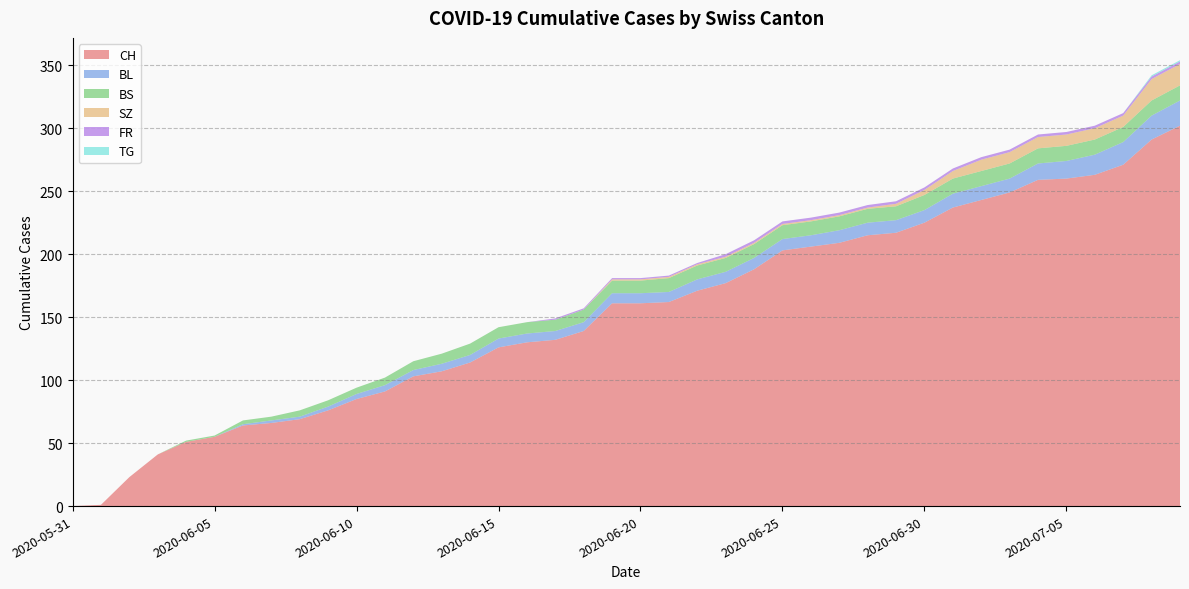

Reading right to left, list all the values displayed in this chart.

CH: 2020-07-09=302	2020-07-08=291	2020-07-07=271	2020-07-06=263	2020-07-05=260	2020-07-04=259	2020-07-03=249	2020-07-02=243	2020-07-01=237	2020-06-30=225	2020-06-29=217	2020-06-28=215	2020-06-27=209	2020-06-26=206	2020-06-25=203	2020-06-24=188	2020-06-23=177	2020-06-22=171	2020-06-21=162	2020-06-20=161	2020-06-19=161	2020-06-18=139	2020-06-17=132	2020-06-16=130	2020-06-15=126	2020-06-14=114	2020-06-13=107	2020-06-12=103	2020-06-11=91	2020-06-10=85	2020-06-09=76	2020-06-08=69	2020-06-07=66	2020-06-06=64	2020-06-05=55	2020-06-04=51	2020-06-03=41	2020-06-02=23	2020-06-01=1	2020-05-31=0
BL: 2020-07-09=20	2020-07-08=19	2020-07-07=18	2020-07-06=16	2020-07-05=14	2020-07-04=13	2020-07-03=11	2020-07-02=11	2020-07-01=11	2020-06-30=10	2020-06-29=10	2020-06-28=10	2020-06-27=10	2020-06-26=9	2020-06-25=9	2020-06-24=9	2020-06-23=9	2020-06-22=9	2020-06-21=8	2020-06-20=8	2020-06-19=8	2020-06-18=7	2020-06-17=7	2020-06-16=7	2020-06-15=7	2020-06-14=6	2020-06-13=6	2020-06-12=5	2020-06-11=5	2020-06-10=4	2020-06-09=3	2020-06-08=2	2020-06-07=2	2020-06-06=1	2020-06-05=0	2020-06-04=0	2020-06-03=0	2020-06-02=0	2020-06-01=0	2020-05-31=0
BS: 2020-07-09=12	2020-07-08=12	2020-07-07=12	2020-07-06=12	2020-07-05=12	2020-07-04=12	2020-07-03=12	2020-07-02=12	2020-07-01=12	2020-06-30=12	2020-06-29=11	2020-06-28=11	2020-06-27=11	2020-06-26=11	2020-06-25=11	2020-06-24=11	2020-06-23=11	2020-06-22=11	2020-06-21=11	2020-06-20=10	2020-06-19=10	2020-06-18=10	2020-06-17=9	2020-06-16=9	2020-06-15=9	2020-06-14=9	2020-06-13=8	2020-06-12=7	2020-06-11=6	2020-06-10=5	2020-06-09=5	2020-06-08=5	2020-06-07=3	2020-06-06=3	2020-06-05=1	2020-06-04=1	2020-06-03=0	2020-06-02=0	2020-06-01=0	2020-05-31=0
SZ: 2020-07-09=17	2020-07-08=17	2020-07-07=9	2020-07-06=9	2020-07-05=9	2020-07-04=9	2020-07-03=9	2020-07-02=9	2020-07-01=6	2020-06-30=4	2020-06-29=2	2020-06-28=1	2020-06-27=1	2020-06-26=1	2020-06-25=1	2020-06-24=1	2020-06-23=1	2020-06-22=1	2020-06-21=1	2020-06-20=1	2020-06-19=1	2020-06-18=0	2020-06-17=0	2020-06-16=0	2020-06-15=0	2020-06-14=0	2020-06-13=0	2020-06-12=0	2020-06-11=0	2020-06-10=0	2020-06-09=0	2020-06-08=0	2020-06-07=0	2020-06-06=0	2020-06-05=0	2020-06-04=0	2020-06-03=0	2020-06-02=0	2020-06-01=0	2020-05-31=0
FR: 2020-07-09=2	2020-07-08=2	2020-07-07=2	2020-07-06=2	2020-07-05=2	2020-07-04=2	2020-07-03=2	2020-07-02=2	2020-07-01=2	2020-06-30=2	2020-06-29=2	2020-06-28=2	2020-06-27=2	2020-06-26=2	2020-06-25=2	2020-06-24=2	2020-06-23=2	2020-06-22=1	2020-06-21=1	2020-06-20=1	2020-06-19=1	2020-06-18=1	2020-06-17=1	2020-06-16=0	2020-06-15=0	2020-06-14=0	2020-06-13=0	2020-06-12=0	2020-06-11=0	2020-06-10=0	2020-06-09=0	2020-06-08=0	2020-06-07=0	2020-06-06=0	2020-06-05=0	2020-06-04=0	2020-06-03=0	2020-06-02=0	2020-06-01=0	2020-05-31=0
TG: 2020-07-09=1	2020-07-08=1	2020-07-07=0	2020-07-06=0	2020-07-05=0	2020-07-04=0	2020-07-03=0	2020-07-02=0	2020-07-01=0	2020-06-30=0	2020-06-29=0	2020-06-28=0	2020-06-27=0	2020-06-26=0	2020-06-25=0	2020-06-24=0	2020-06-23=0	2020-06-22=0	2020-06-21=0	2020-06-20=0	2020-06-19=0	2020-06-18=0	2020-06-17=0	2020-06-16=0	2020-06-15=0	2020-06-14=0	2020-06-13=0	2020-06-12=0	2020-06-11=0	2020-06-10=0	2020-06-09=0	2020-06-08=0	2020-06-07=0	2020-06-06=0	2020-06-05=0	2020-06-04=0	2020-06-03=0	2020-06-02=0	2020-06-01=0	2020-05-31=0